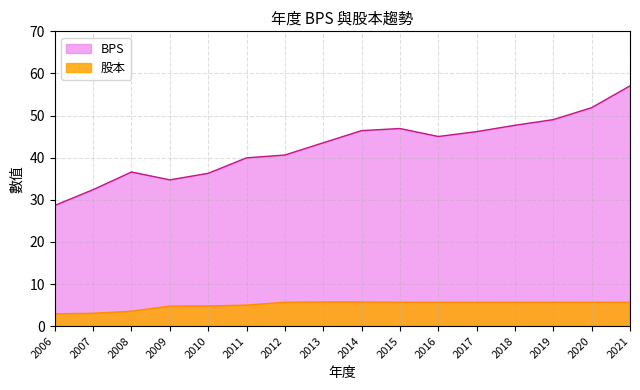

Is it true that 股本 equals 5.0 at 2011?

True